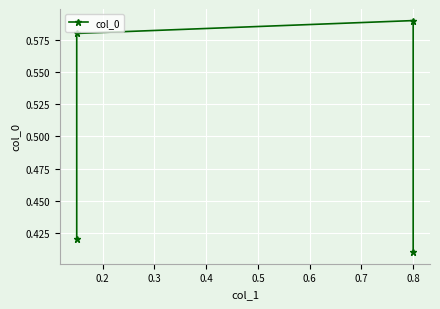

How many data points does each series have?

4